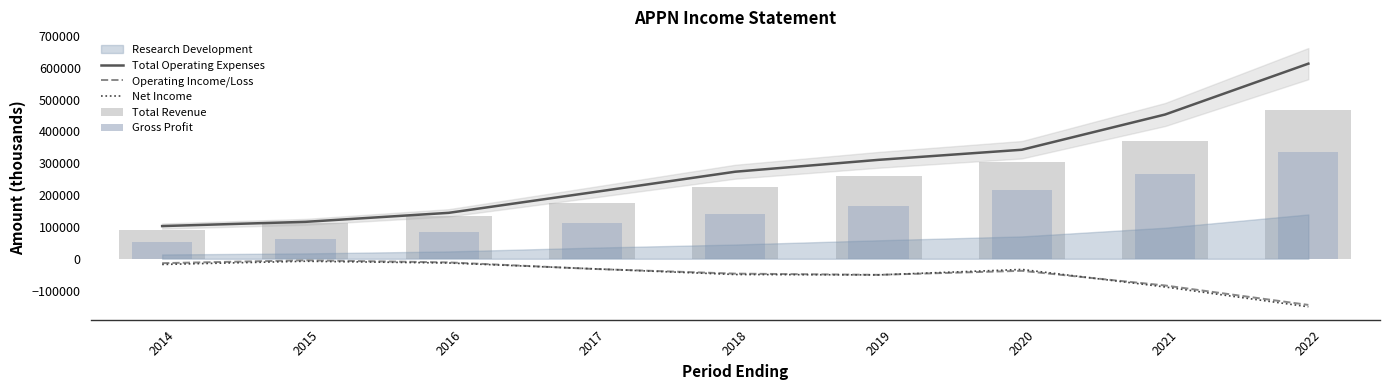

Reading right to left, transcribe all the data shown in this chart.

Total Operating Expenses: 2022=613000	2021=453200	2020=342500	2019=310800	2018=273500	2017=208500	2016=144300	2015=116000	2014=102700
Operating Income/Loss: 2022=-145000	2021=-83900	2020=-37900	2019=-50500	2018=-46700	2017=-31800	2016=-11400	2015=-4800	2014=-13800
Net Income: 2022=-150900	2021=-88600	2020=-33500	2019=-50700	2018=-49500	2017=-31400	2016=-13300	2015=-7800	2014=-17900
Total Revenue: 2022=468000	2021=369300	2020=304600	2019=260400	2018=226700	2017=176700	2016=132900	2015=111200	2014=89000
Gross Profit: 2022=334700	2021=265200	2020=215800	2019=166500	2018=141800	2017=112100	2016=82800	2015=62700	2014=52200